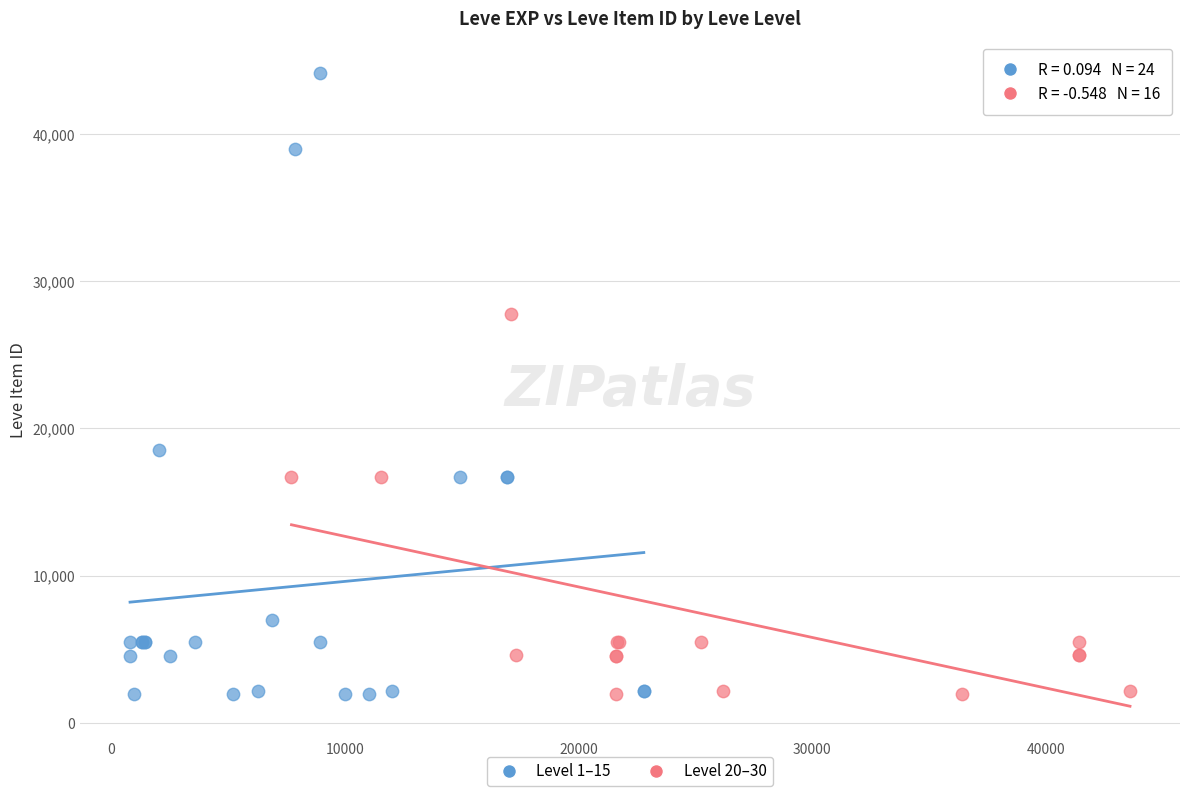

Which series has the widest spread of Y values?

Level 1–15